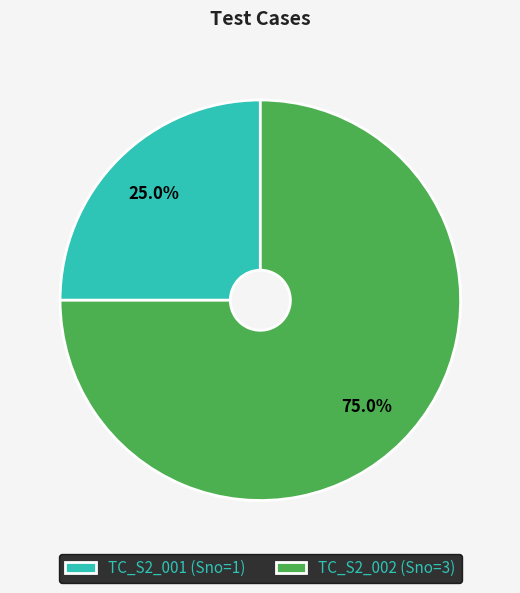

Is there a majority slice in this chart?

Yes